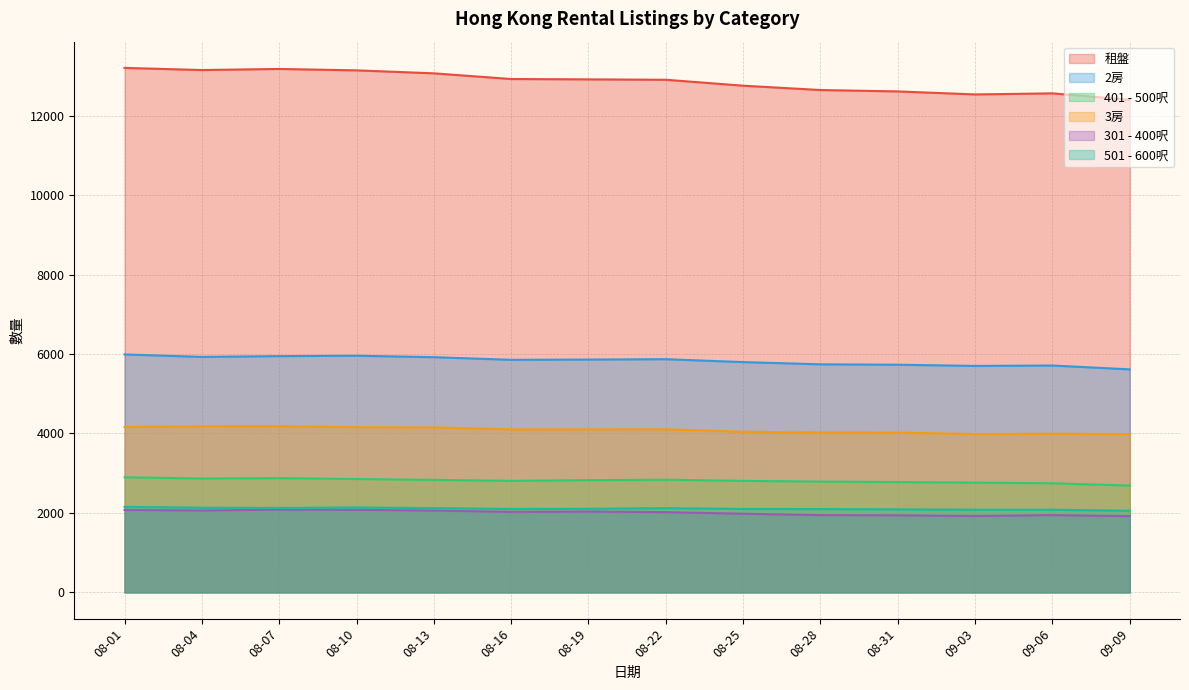

What is the maximum value shown in the chart?

13200